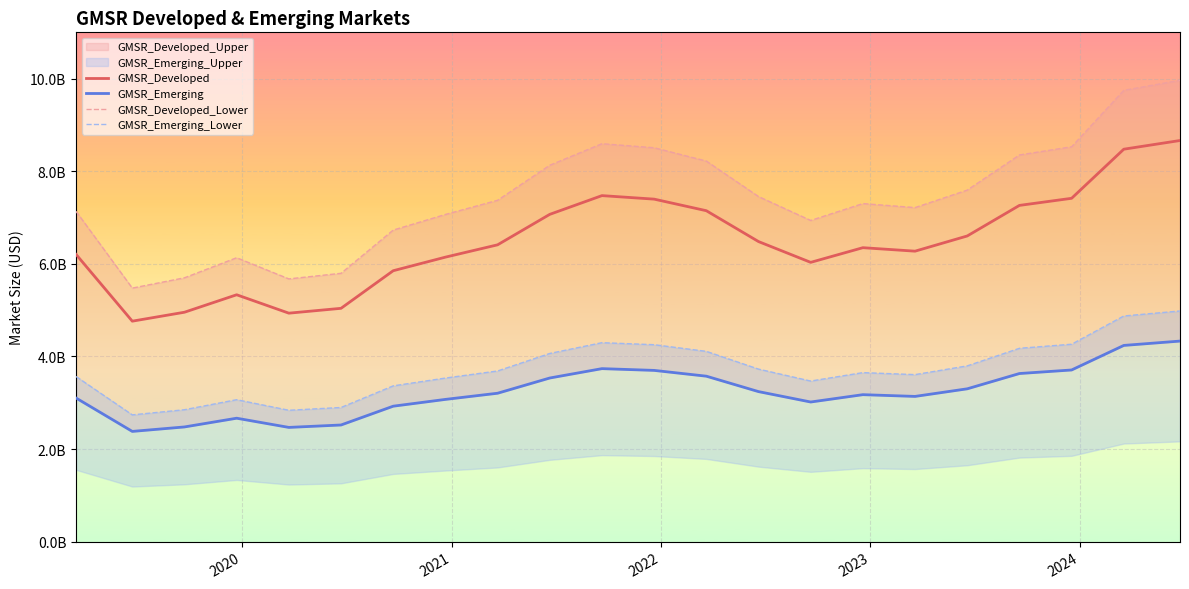

How many categories are shown in the chart?

22